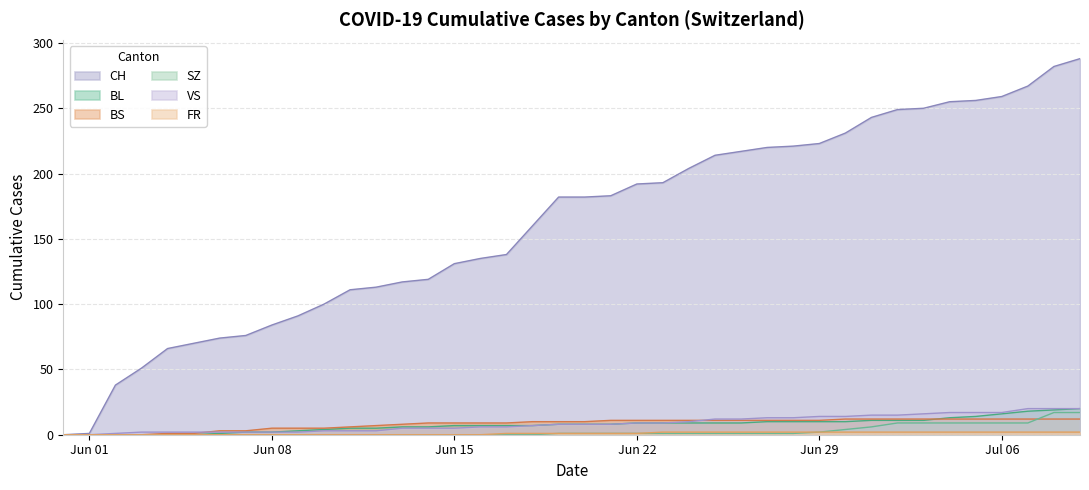

True or false: CH has a value of 255 at 2020-07-04.

True